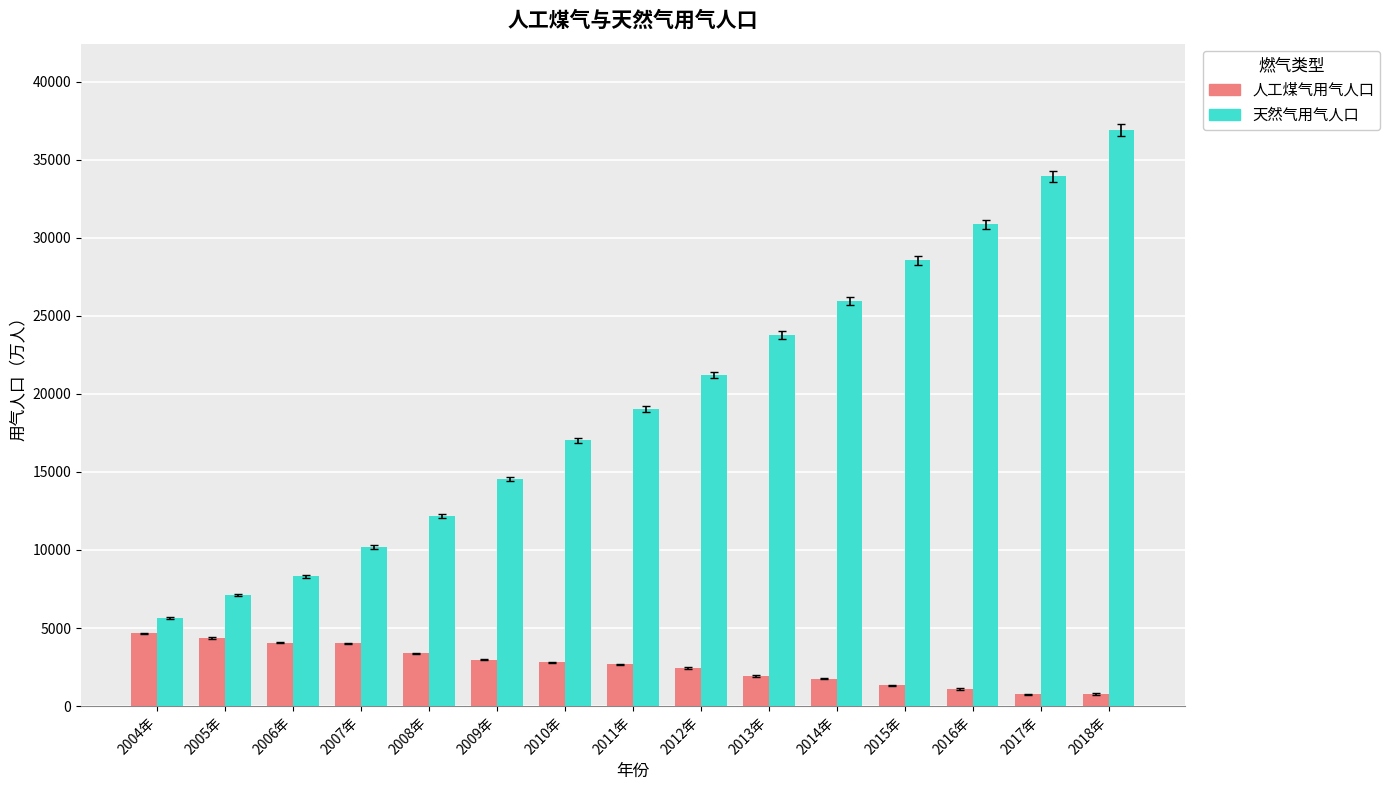

What is the total value across all series at 2009年?

17514.7